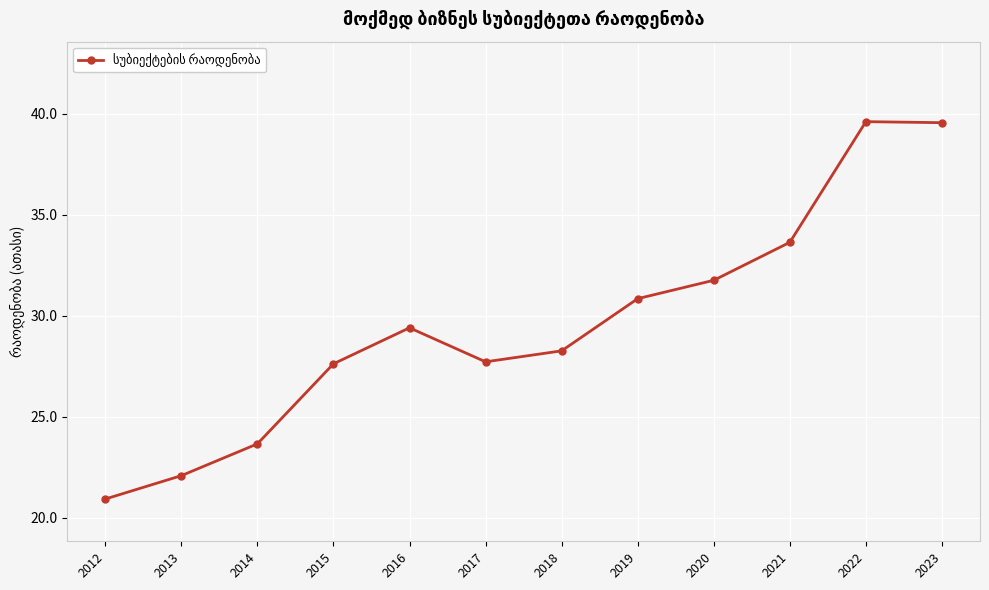

What is the change in value from 2016 to 2020?

+2.4